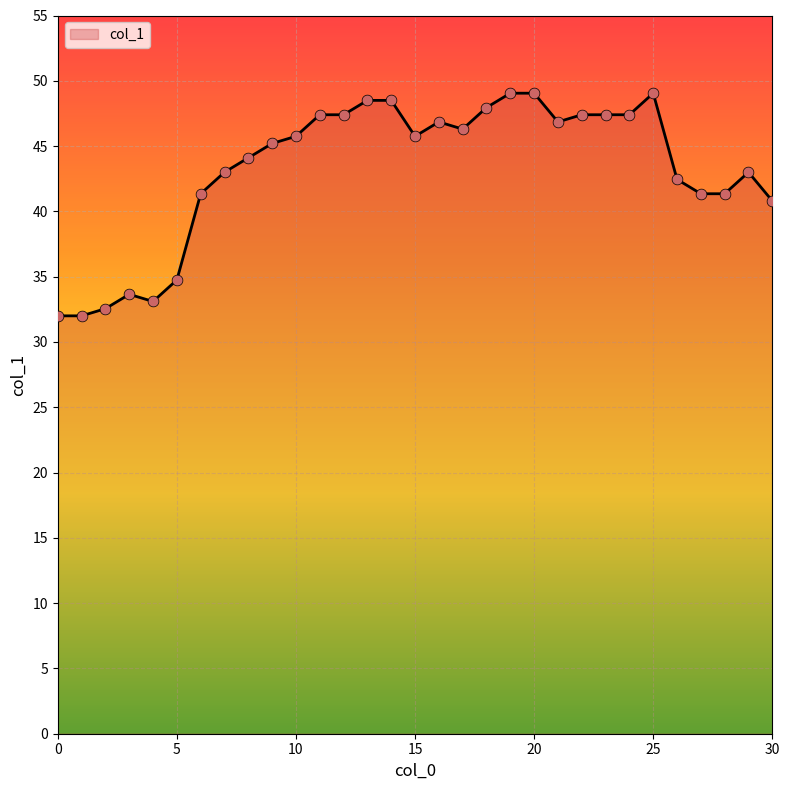

How many lines are shown in the chart?

1